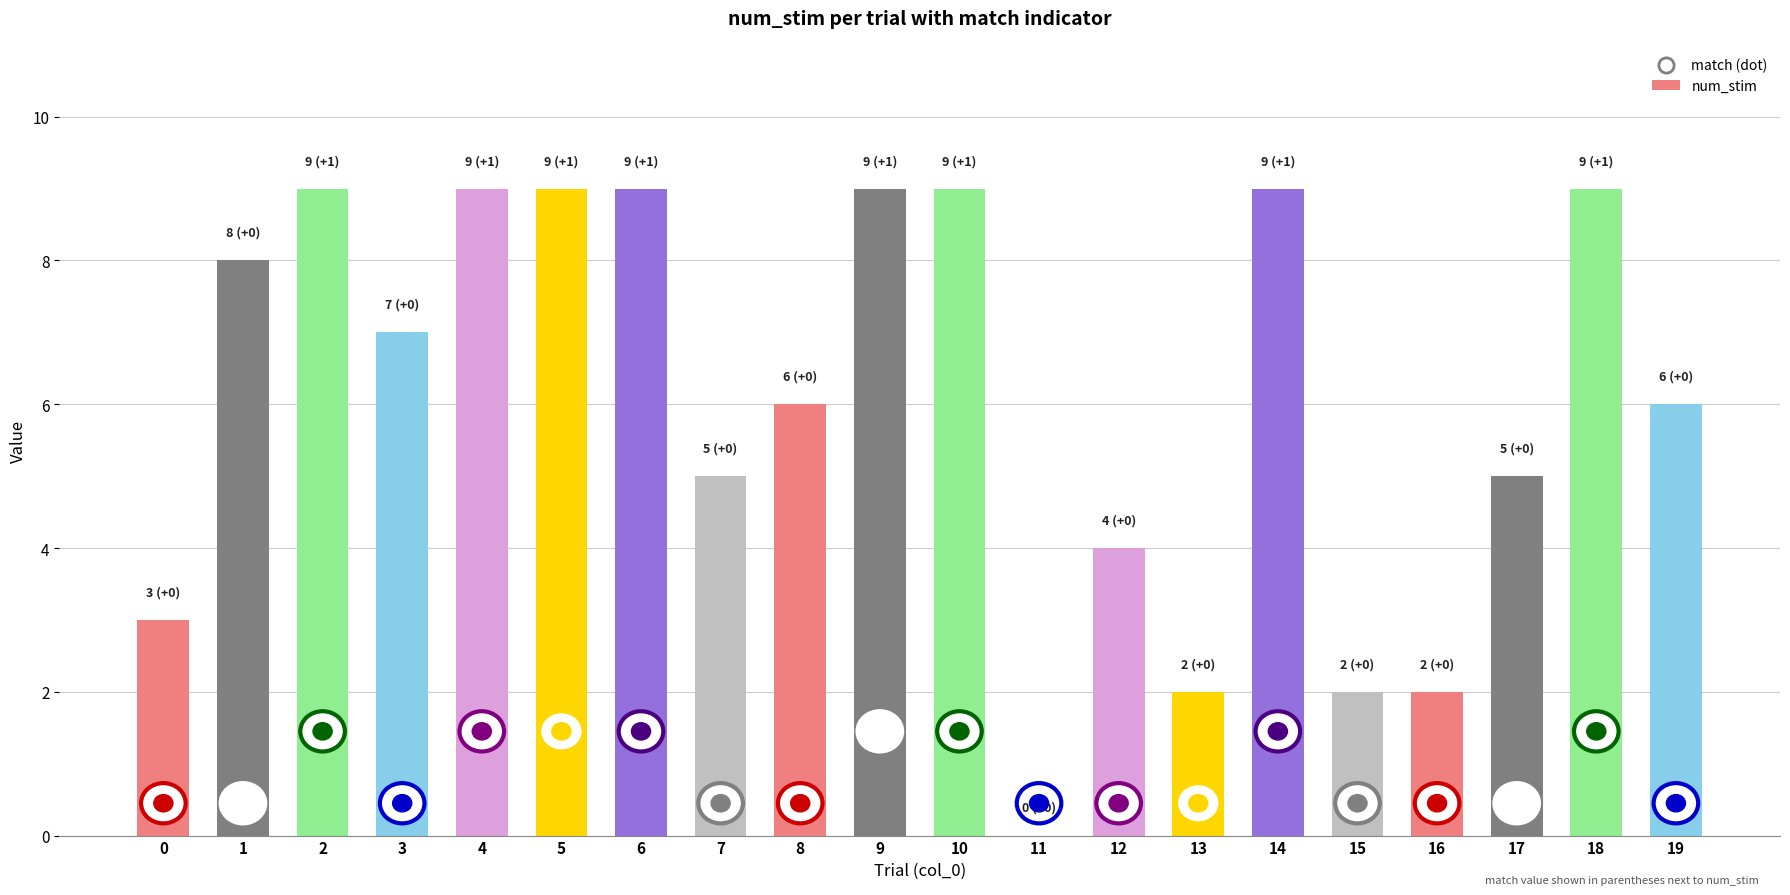

What is the change in value from 11 to 15?

+2